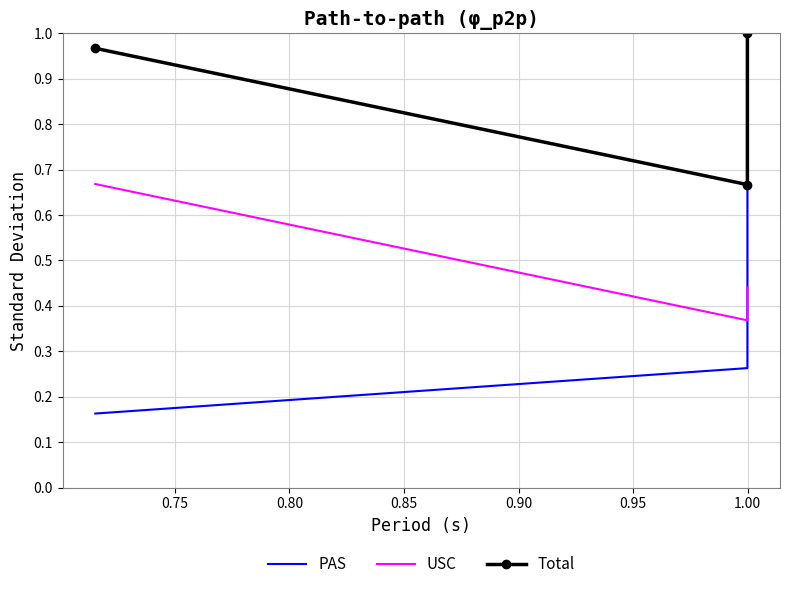

What is the difference between the highest and lowest values at 0.75?

0.4